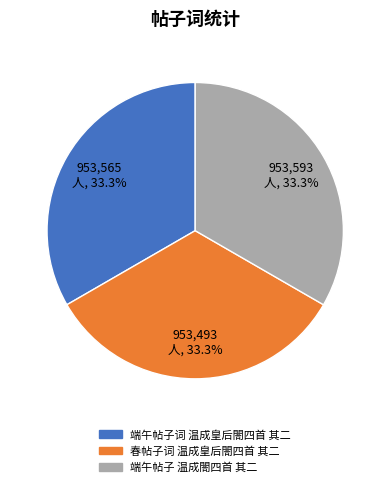

Does any single category account for the majority?

No